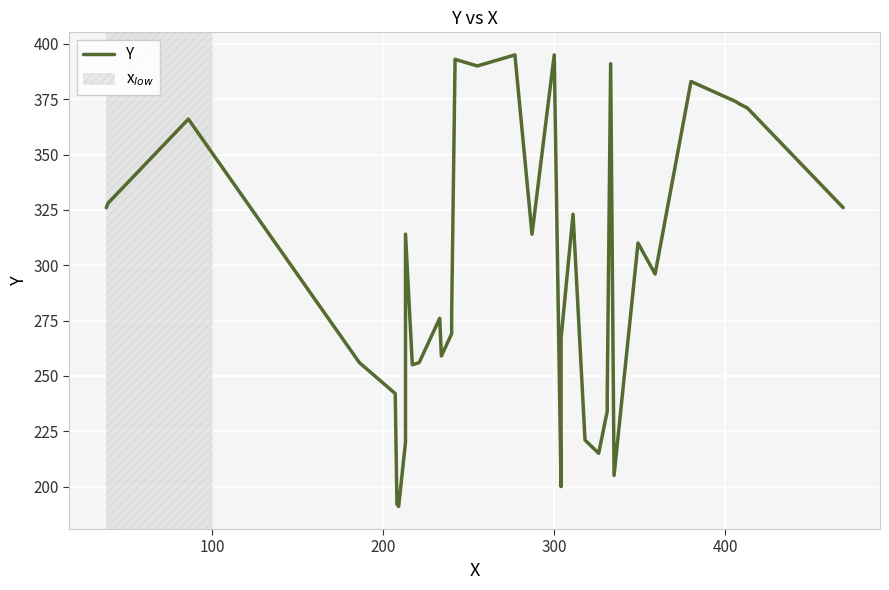

What is the value of the 25th point from the left?

221